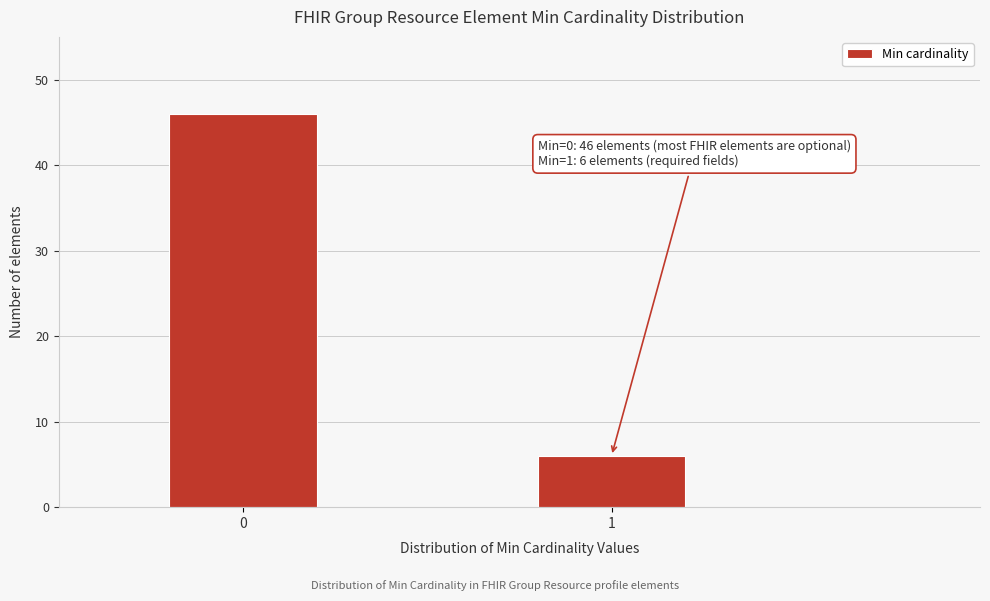

Reading left to right, transcribe all the data shown in this chart.

46	6